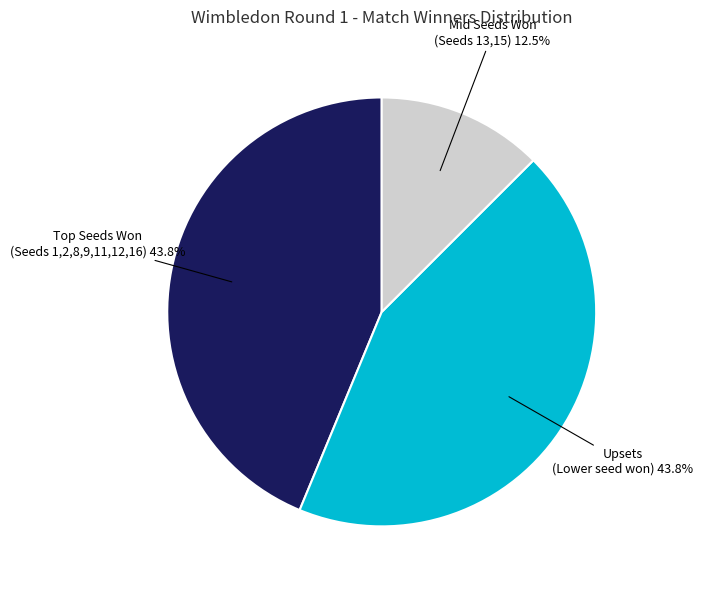

Does any single category account for the majority?

No